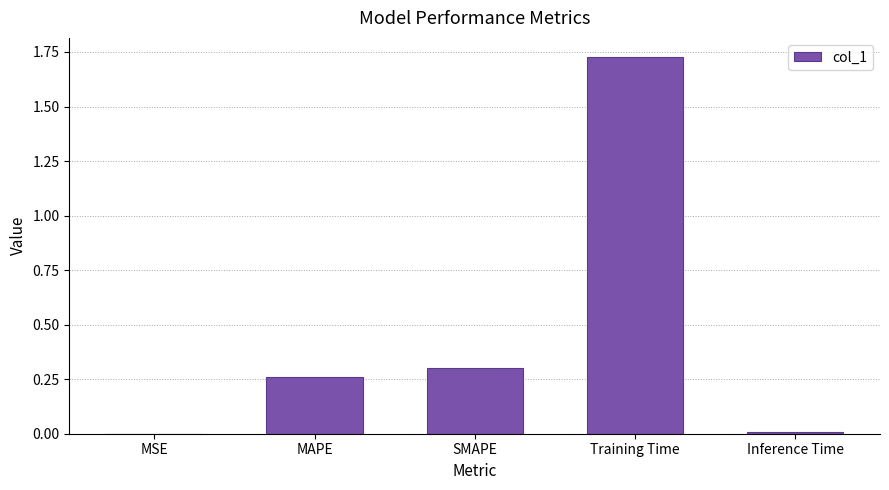

Which has a higher value, Training Time or Inference Time?

Training Time